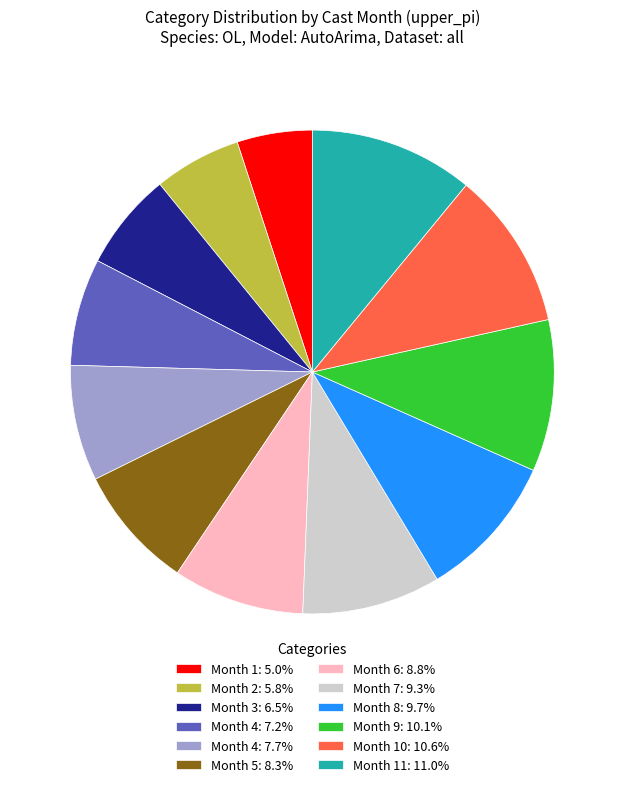

What is the ratio of the value at Month 8: 9.7% to the value at Month 10: 10.6%?

0.9